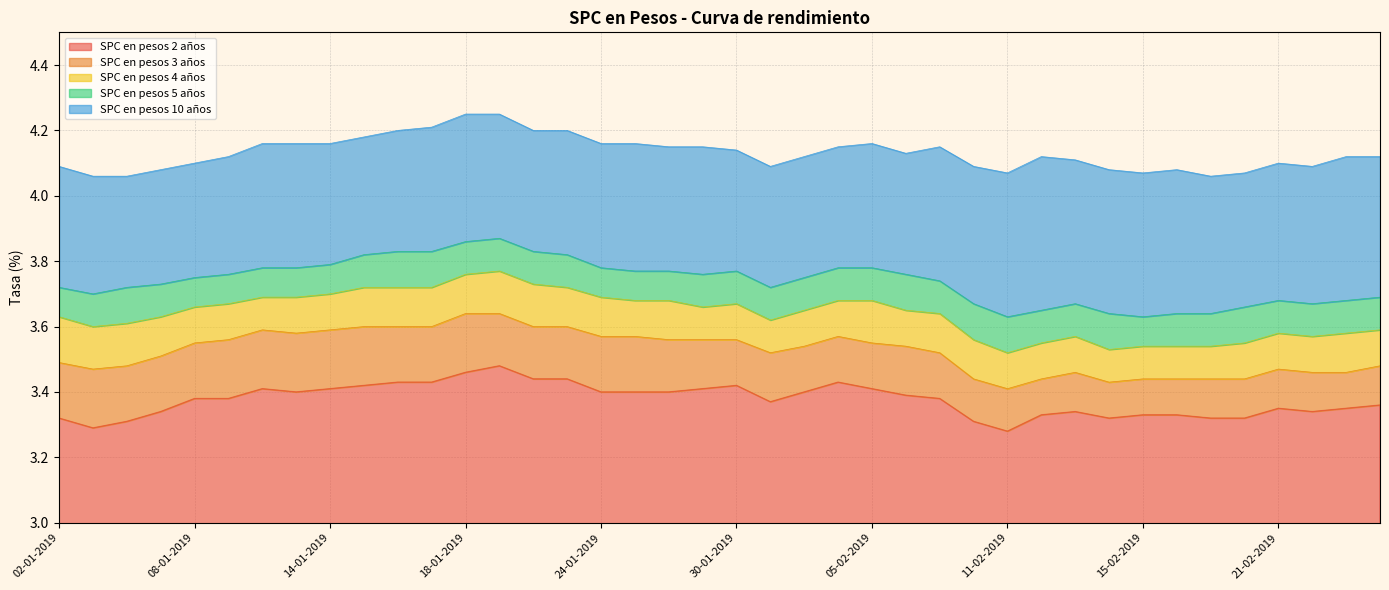

Between 15-02-2019 and 19-02-2019, which series saw the biggest shift?

SPC en pesos 10 años